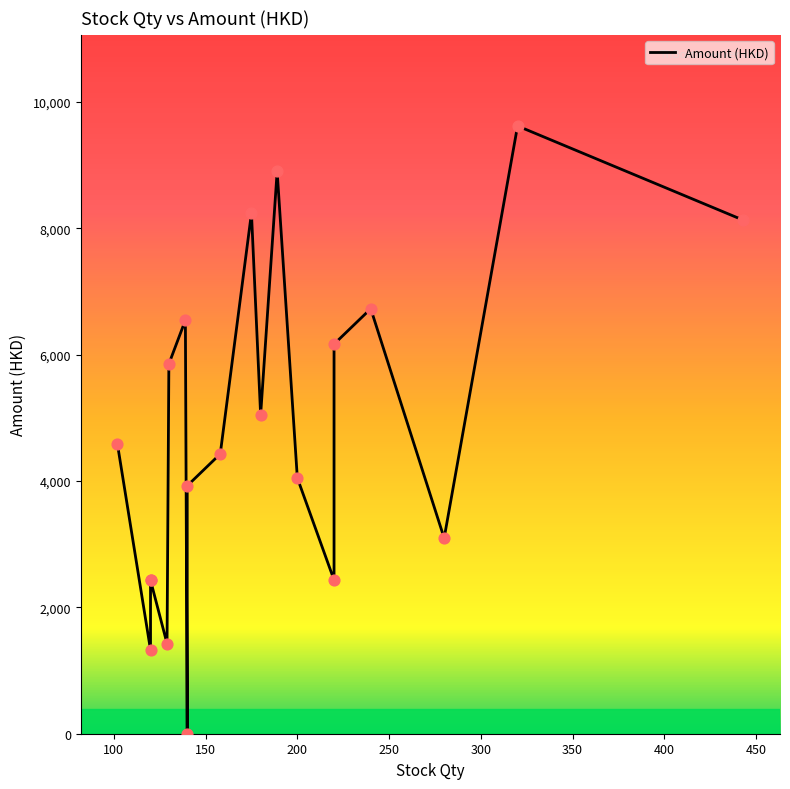

What is the change in value from 120 to 200?

+1619.6